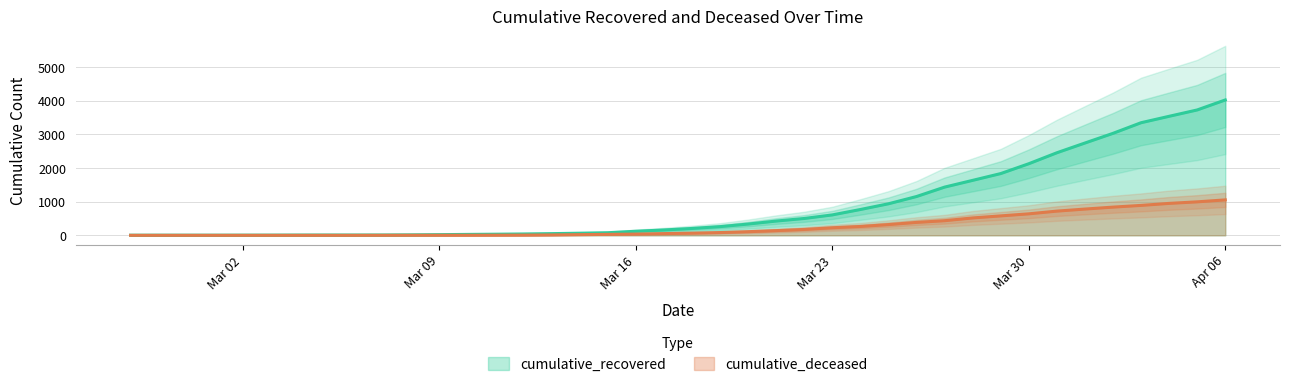

The cumulative_deceased series shows 372 at Mar 02. True or false?

False